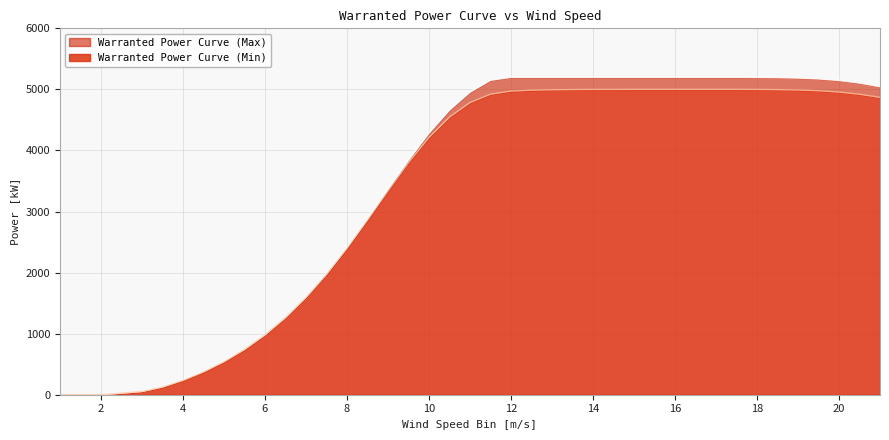

At how many categories does at least one series exceed 254?

34